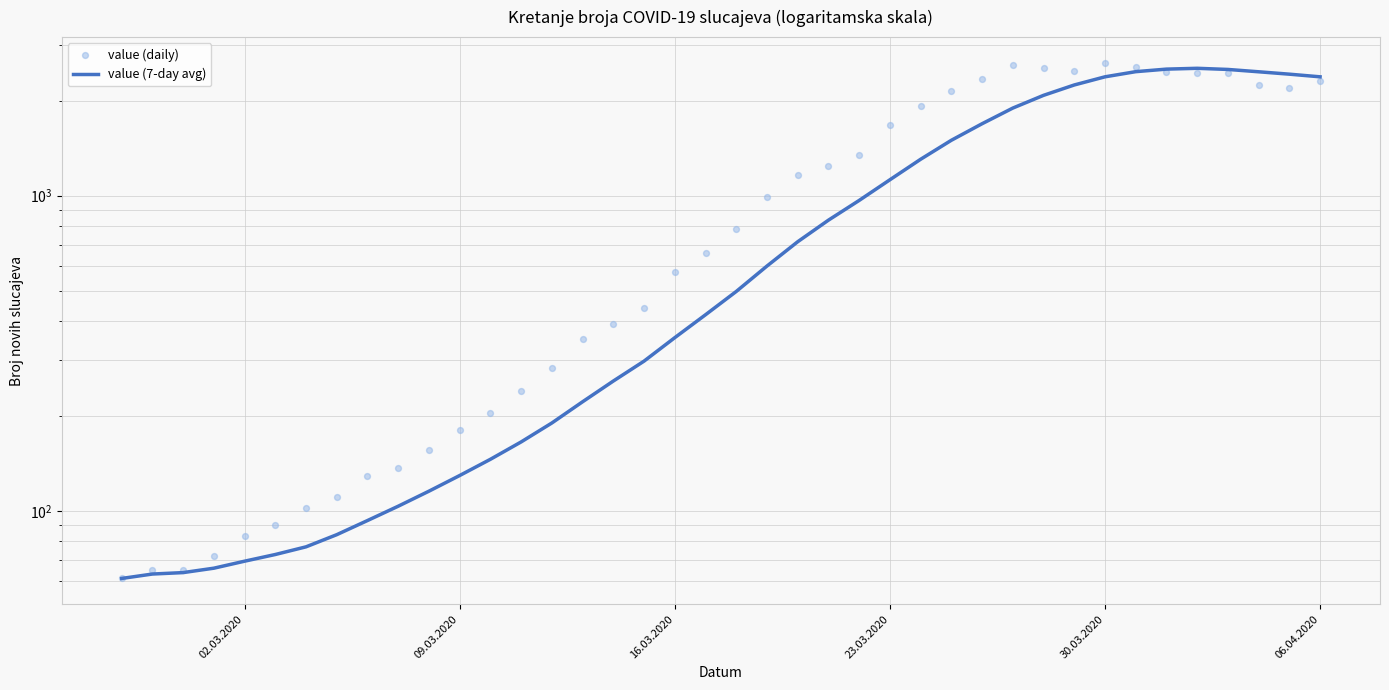

Which series contains the highest Y value?

value (daily)